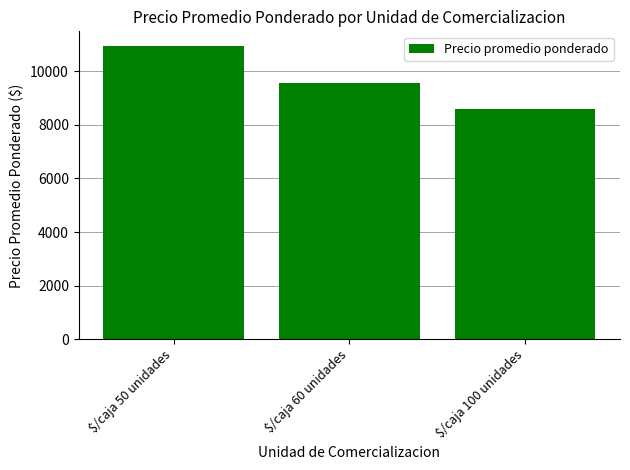

Is it true that the value at $/caja 100 unidades is 11886?

False